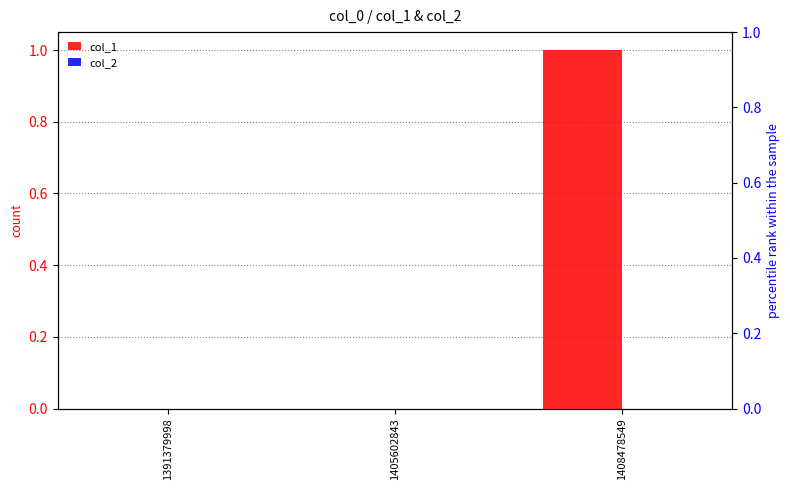

True or false: col_1 has a value of 2 at 1408478549.

False